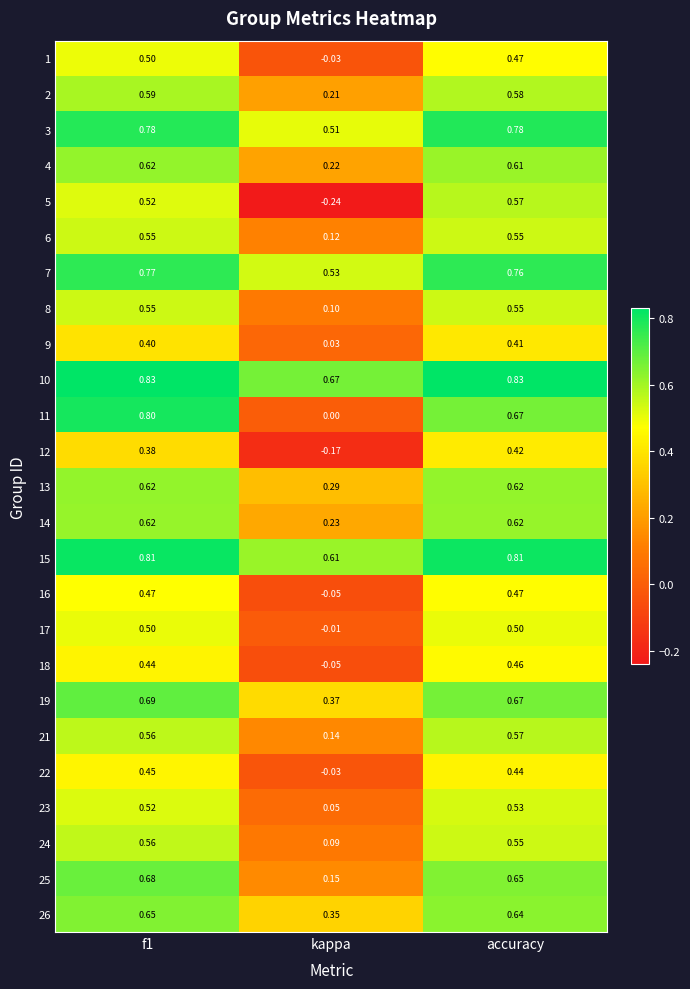

Is the value of 9 at f1 greater than the value of 21 at accuracy?

No